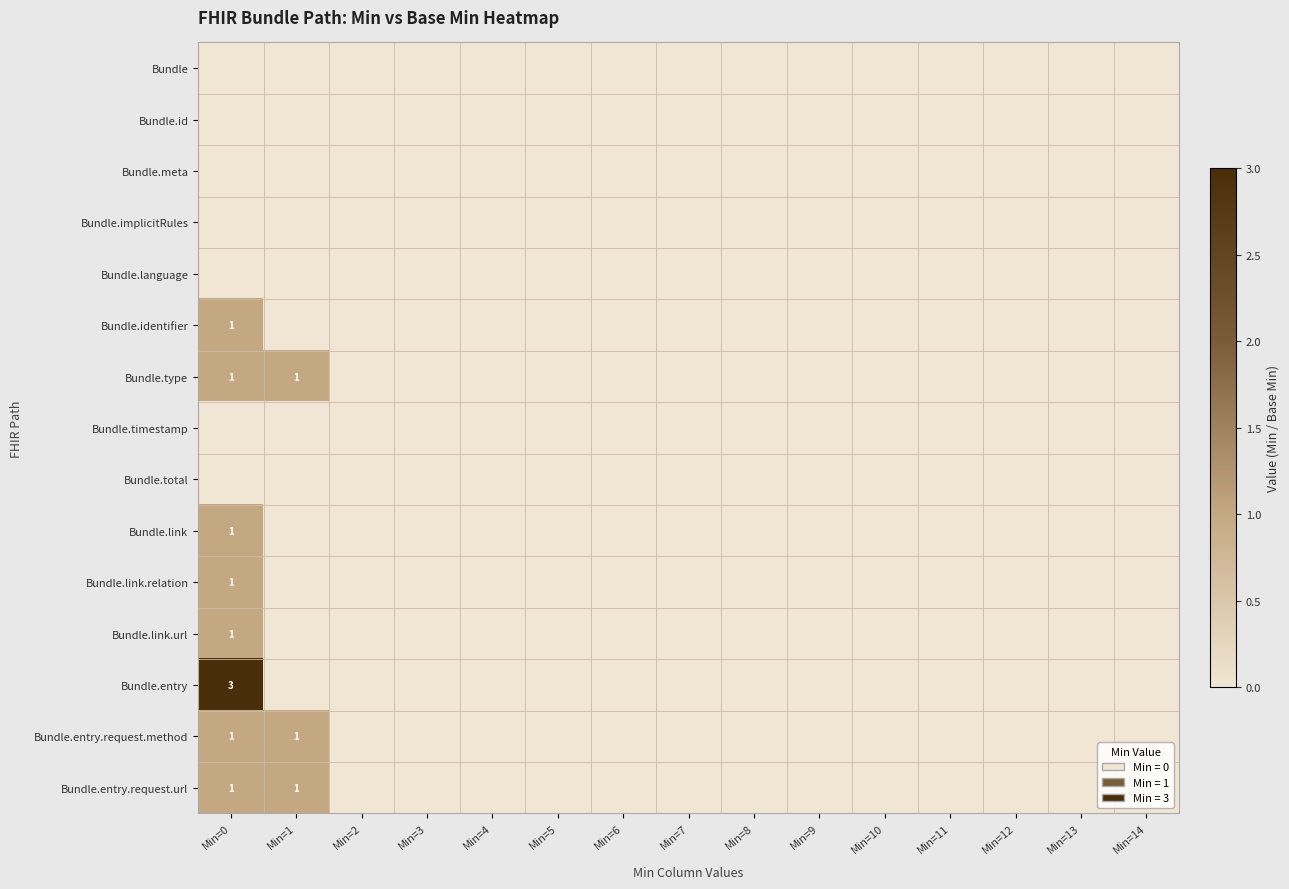

Is the value of Bundle.link at Min=14 greater than the value of Bundle at Min=9?

No